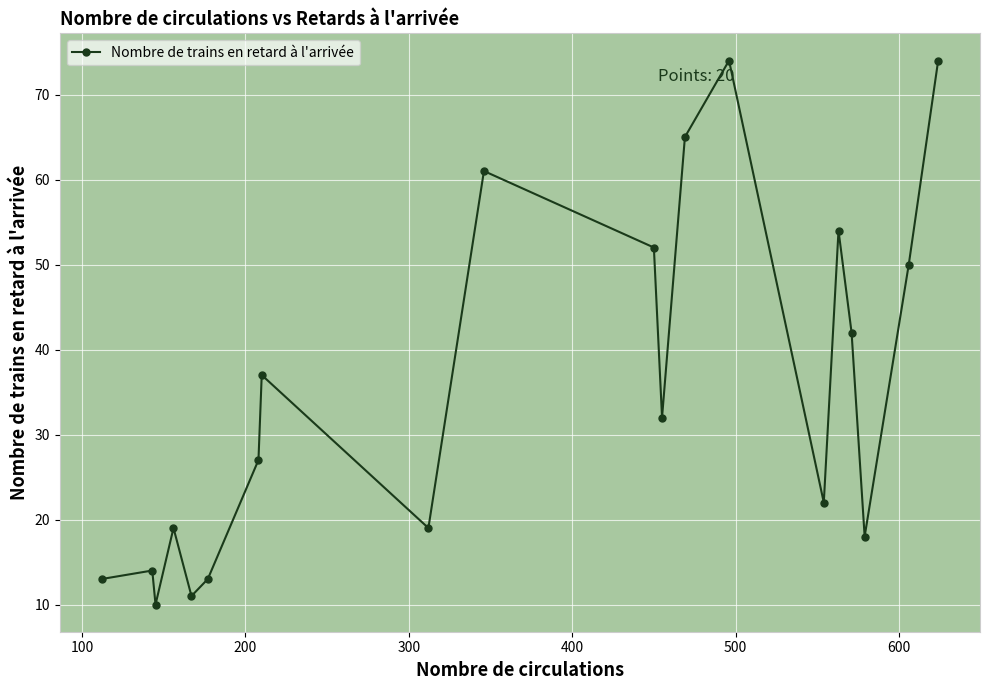

What is the smallest value displayed?

10